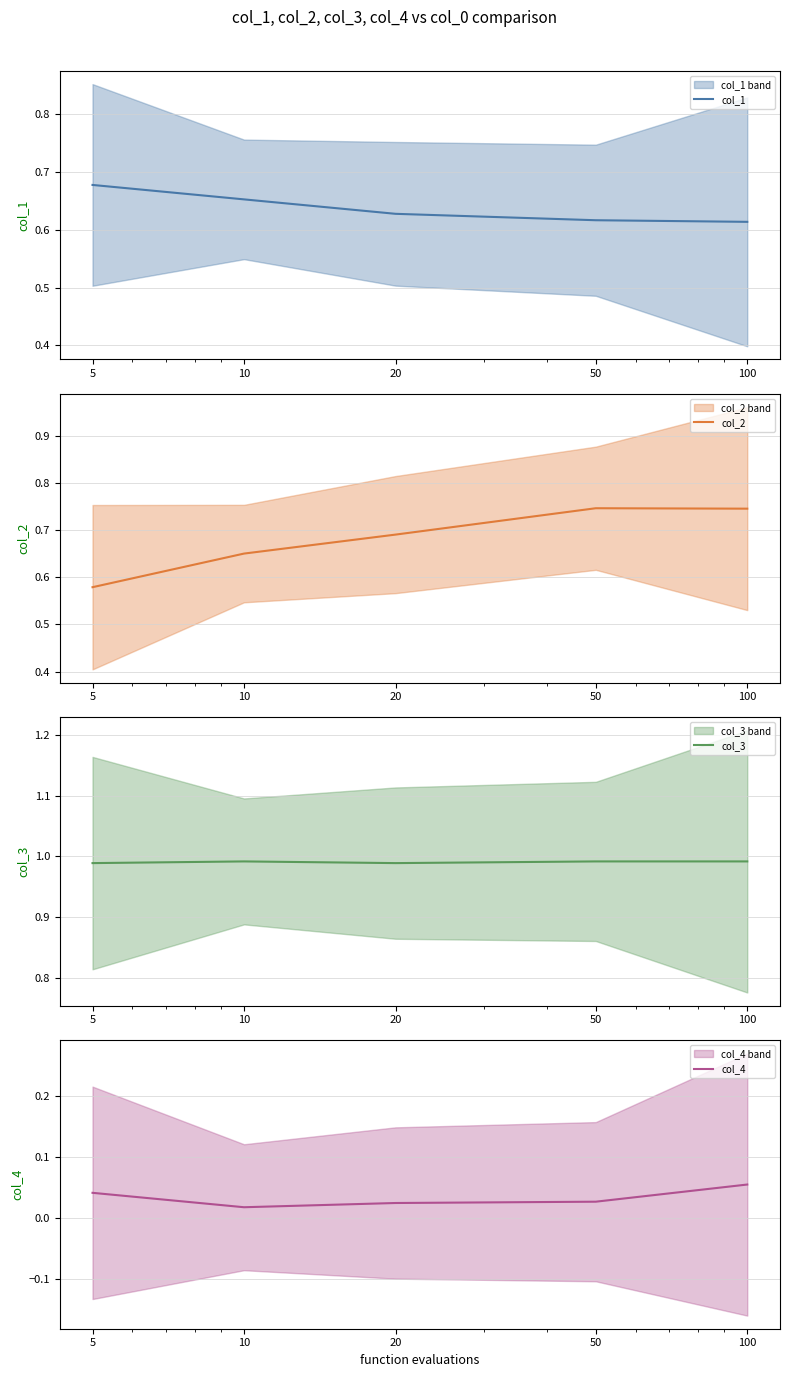

Which has a higher value, 20 or 50?

20